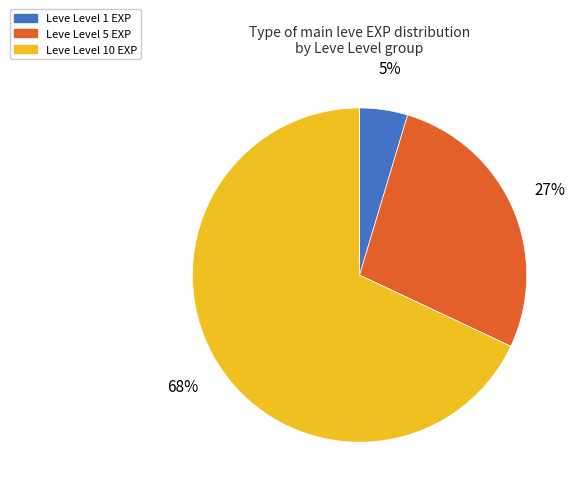

Is the sum of Leve Level 10 EXP and Leve Level 1 EXP greater than half?

Yes